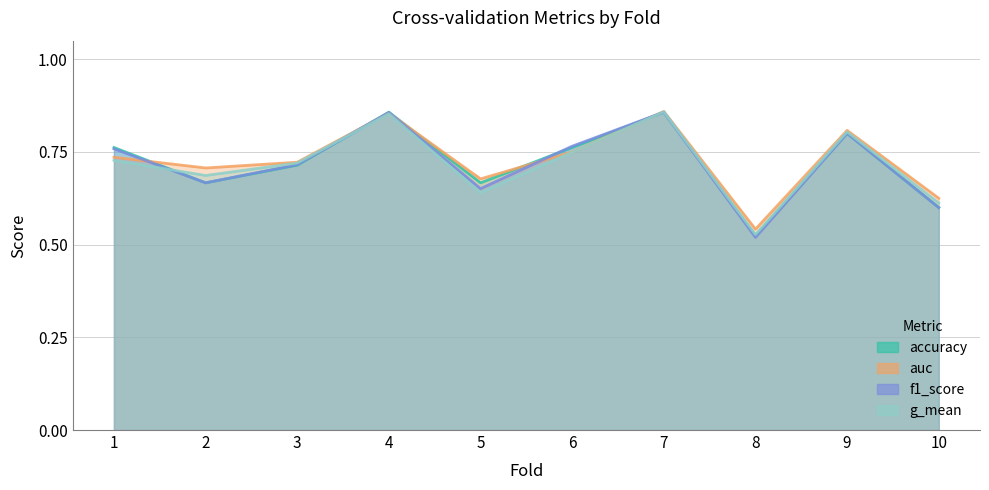

Reading right to left, transcribe all the data shown in this chart.

accuracy: 0.6	0.8	0.5	0.9	0.8	0.7	0.9	0.7	0.7	0.8
auc: 0.6	0.8	0.5	0.9	0.8	0.7	0.9	0.7	0.7	0.7
f1_score: 0.6	0.8	0.5	0.9	0.8	0.7	0.9	0.7	0.7	0.8
g_mean: 0.6	0.8	0.5	0.9	0.7	0.6	0.9	0.7	0.7	0.7